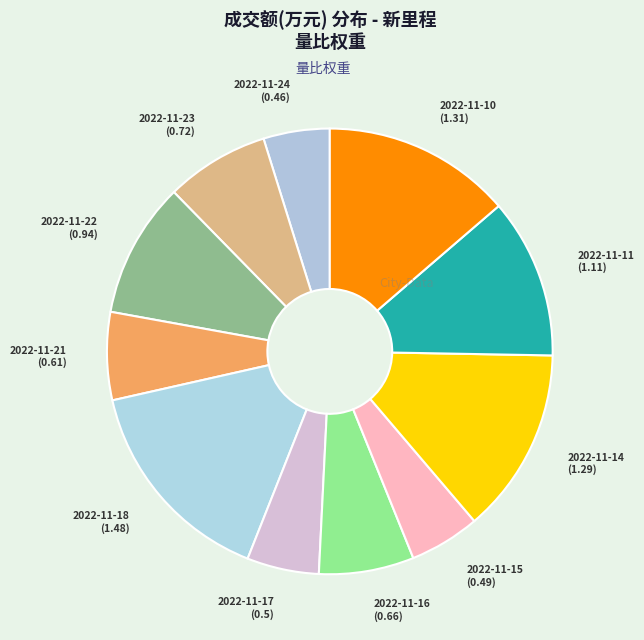

Approximately how many times larger is the value at 2022-11-17 compared to 2022-11-11?

0.5